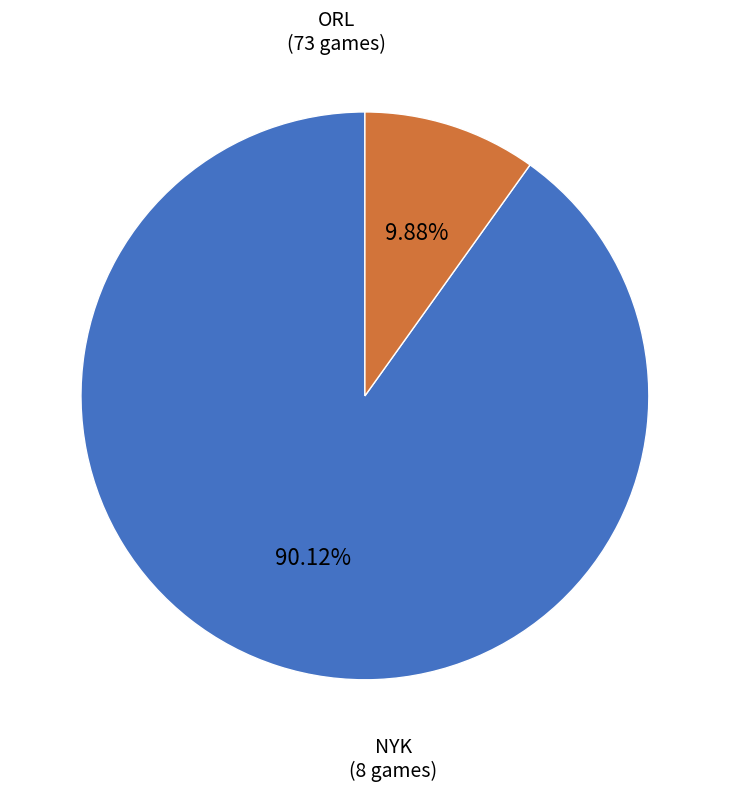

Does any single category account for the majority?

Yes